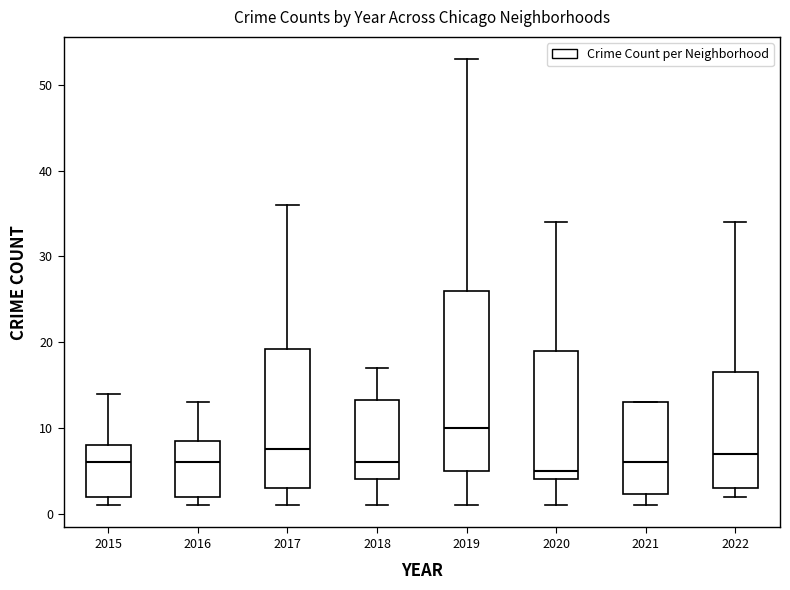

Reading left to right, transcribe this box plot: for each box, give where its median line is, the range the box spans, and where its two whiskers end, as read against the y-axis. The values are not printed on the chart, so give them approximately, as read against the axis.

2015: median 6, box 2 to 8, whiskers 1 to 14
2016: median 6, box 2 to 9, whiskers 1 to 13
2017: median 8, box 3 to 19, whiskers 1 to 36
2018: median 6, box 4 to 13, whiskers 1 to 17
2019: median 10, box 5 to 26, whiskers 1 to 53
2020: median 5, box 4 to 19, whiskers 1 to 34
2021: median 6, box 2 to 13, whiskers 1 to 13
2022: median 7, box 3 to 17, whiskers 2 to 34